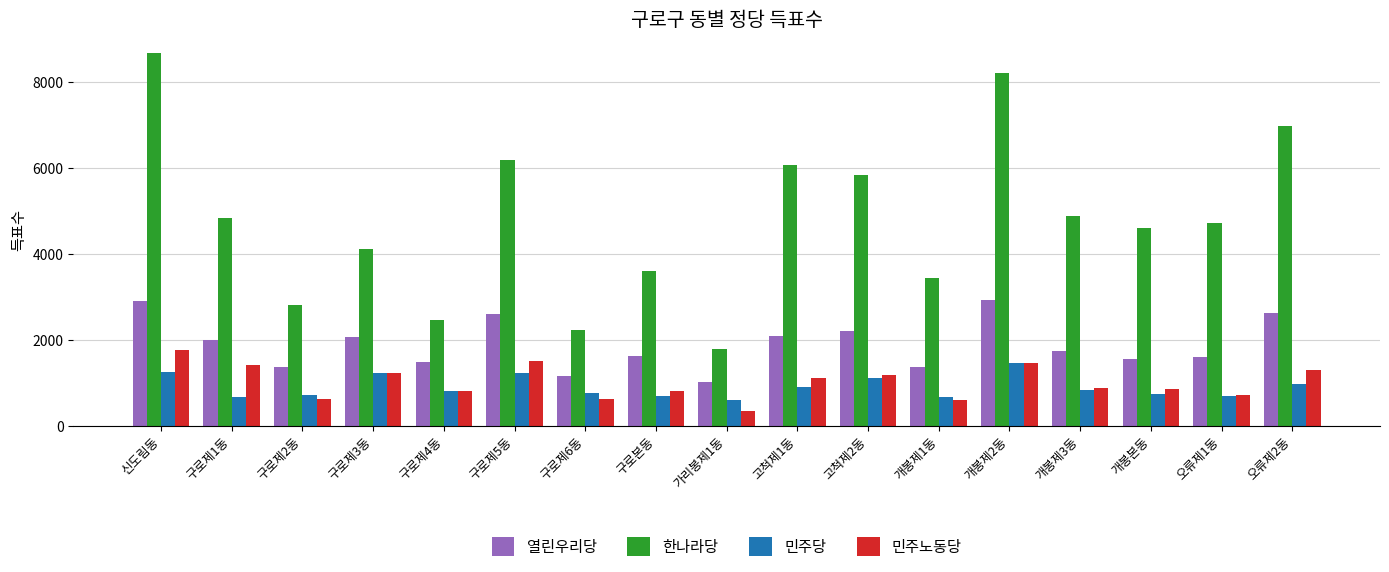

The value of 열린우리당 at 고척제2동 is 2212. True or false?

True